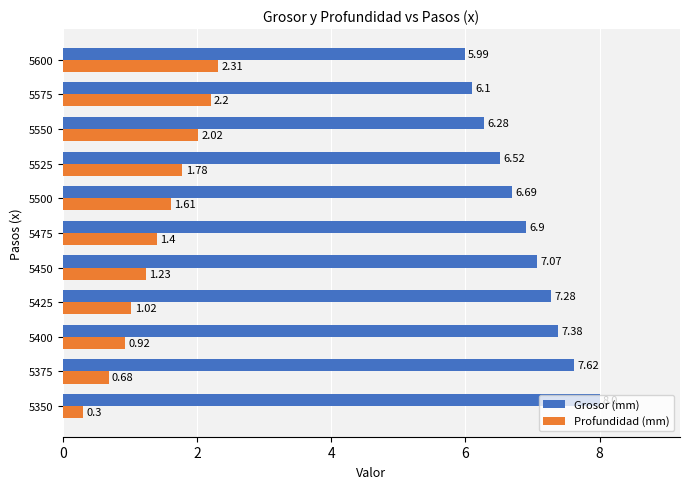

Which category has the lowest value in the Grosor (mm) series?

5600